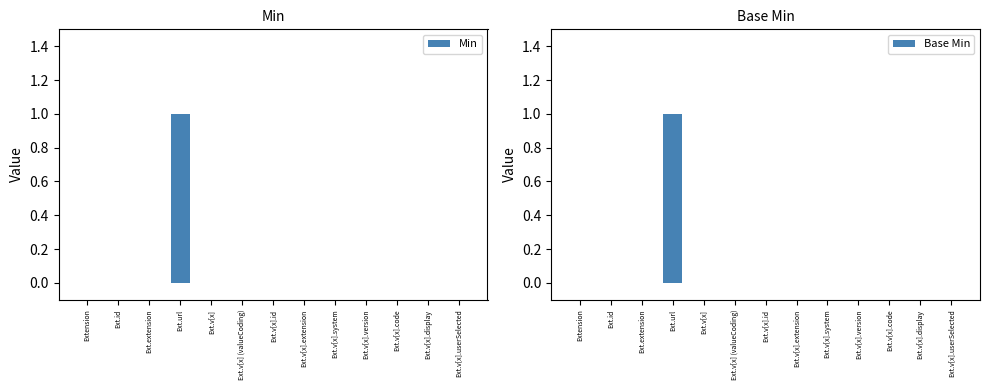

True or false: Base Min has a value of 0 at Ext.v[x].

True